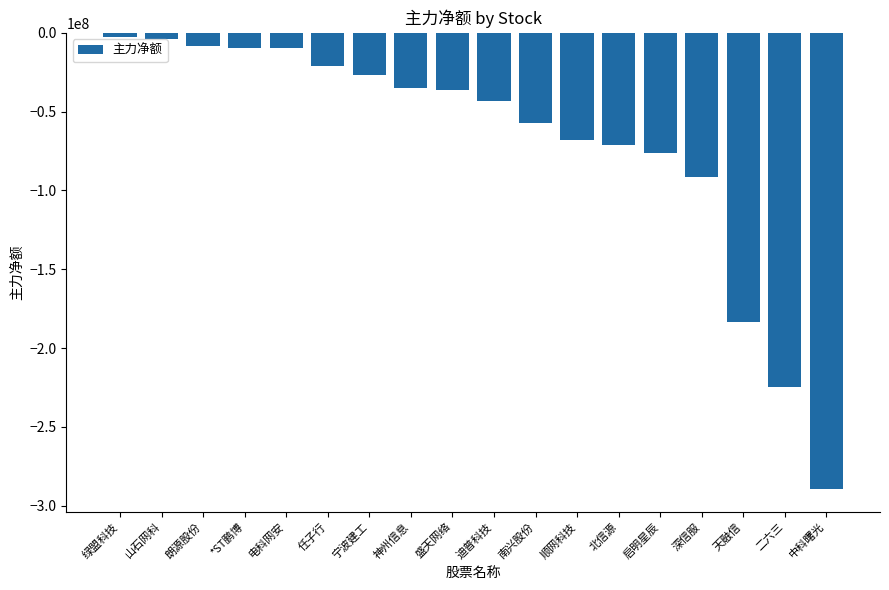

Are the bars horizontal?

No